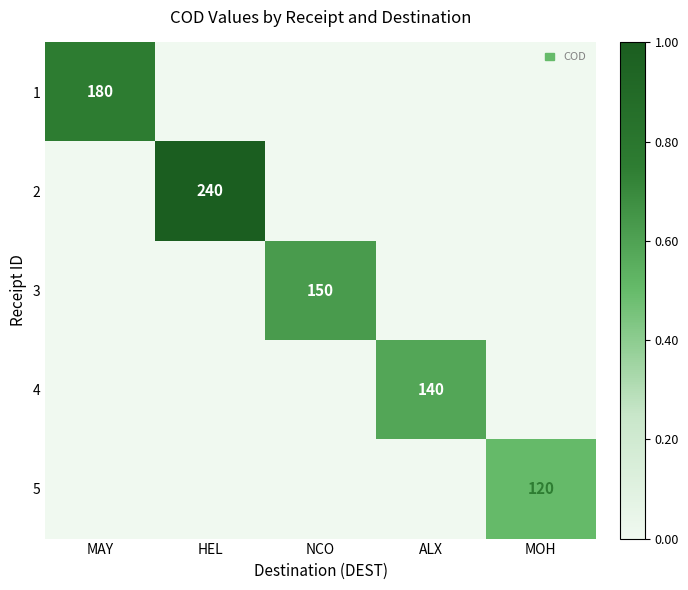

The 3 series shows 65 at NCO. True or false?

False